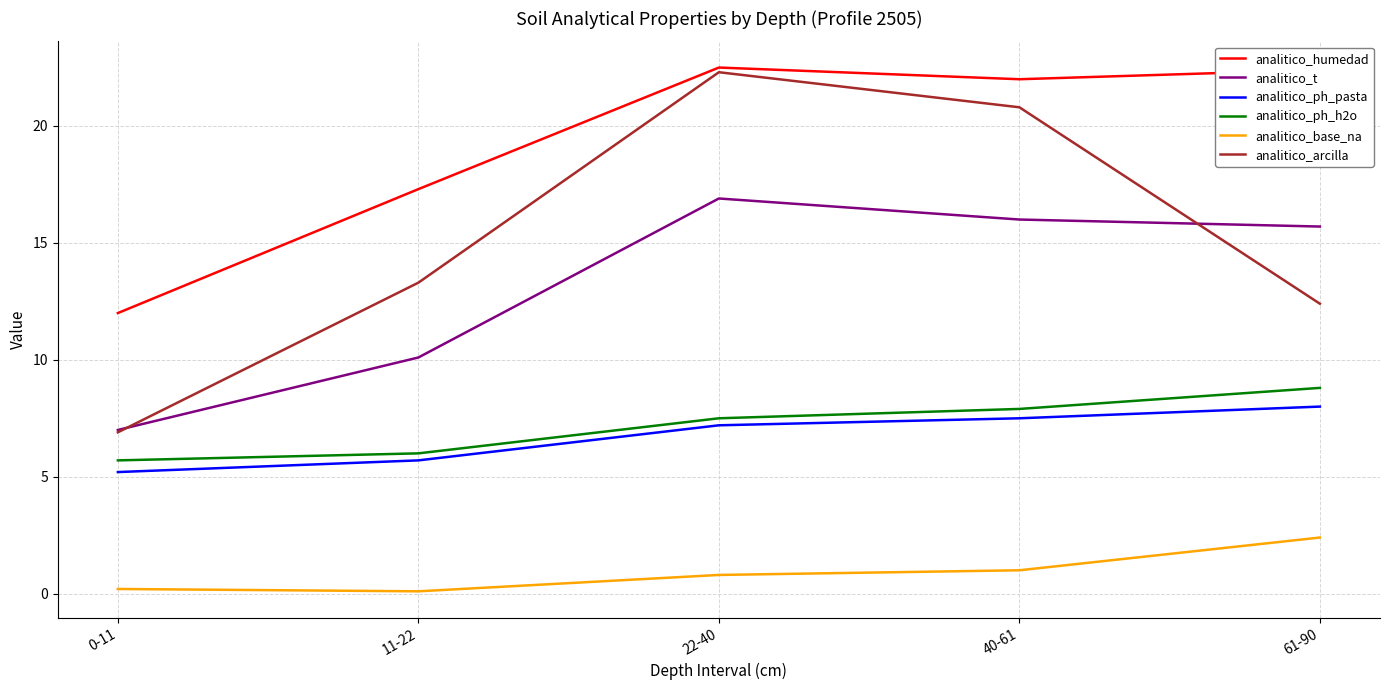

What is the greatest value displayed?

22.5